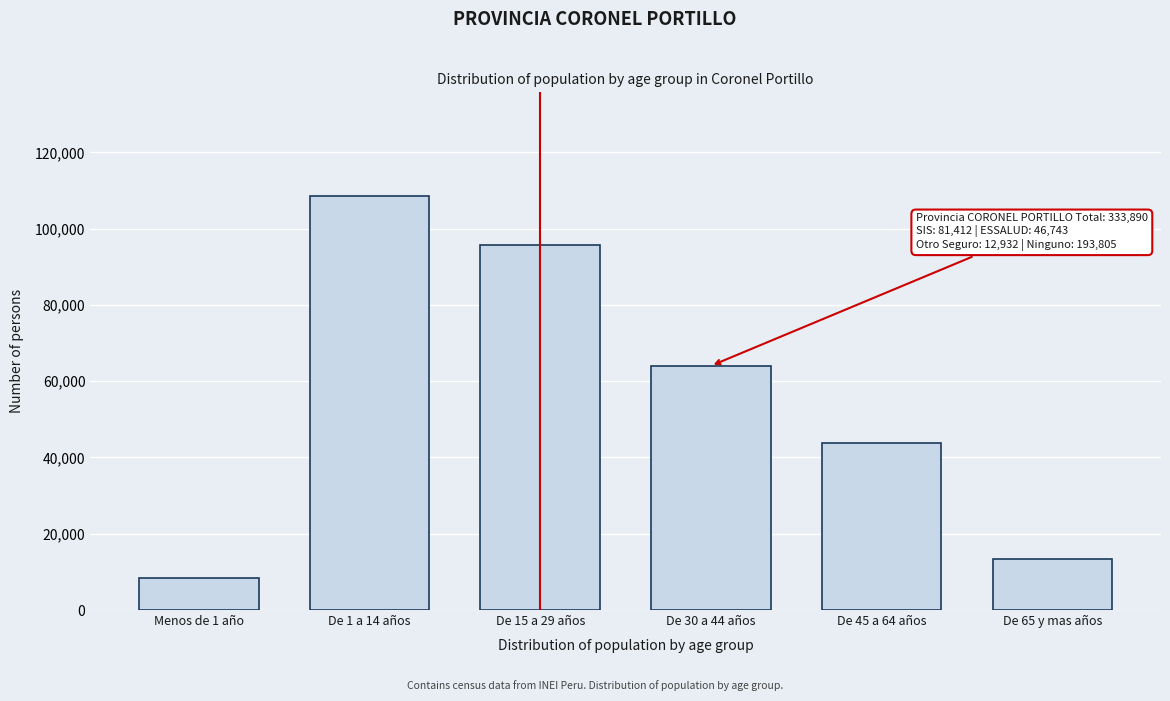

Reading left to right, extract all data points from this chart.

Menos de 1 año=8269	De 1 a 14 años=108578	De 15 a 29 años=95605	De 30 a 44 años=64032	De 45 a 64 años=43906	De 65 y mas años=13500